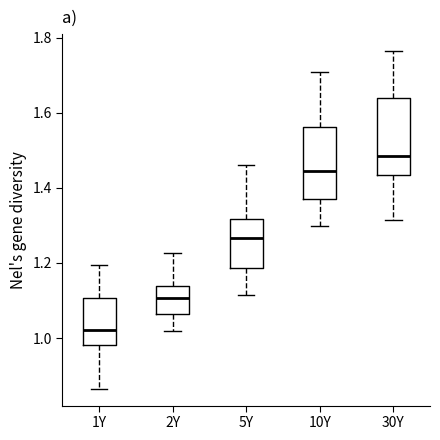

Where is the lower edge of the box for 10Y on the y-axis? The values are not printed on the chart, so give them approximately, as read against the axis.

1.38